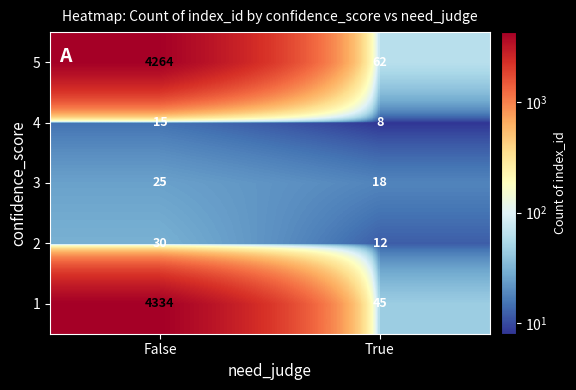

Reading left to right, what are all the values shown in this chart?

5: False=4264	True=62
4: False=15	True=8
3: False=25	True=18
2: False=30	True=12
1: False=4334	True=45